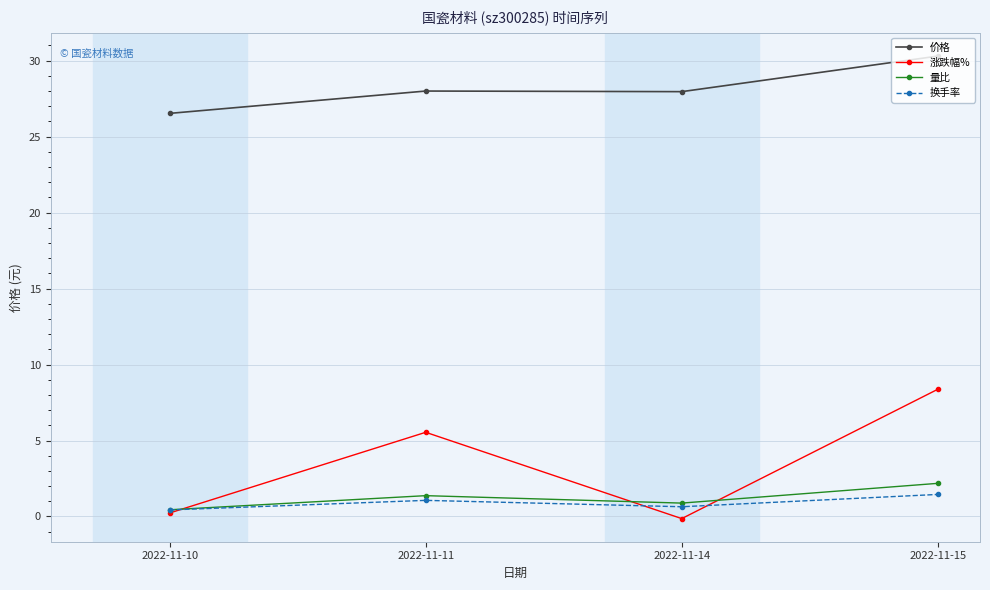

At which label does 量比 reach its peak?

2022-11-15